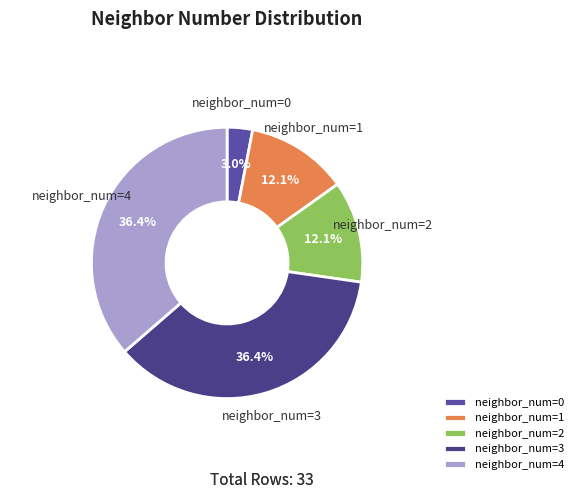

What is the total percentage of neighbor_num=3 and neighbor_num=1?

48.5%